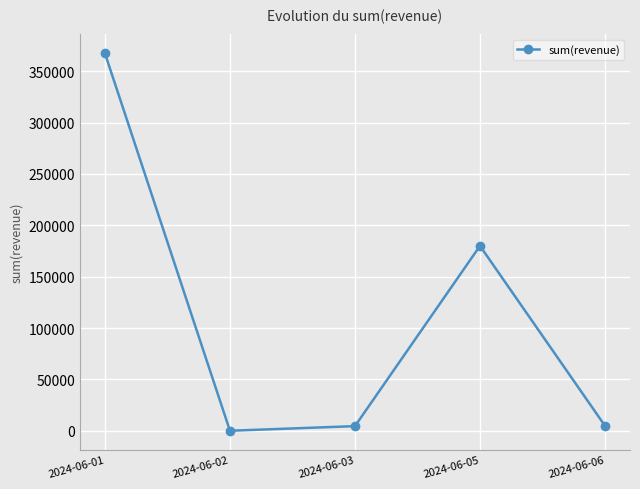

The value at 2024-06-01 is 367500. True or false?

True